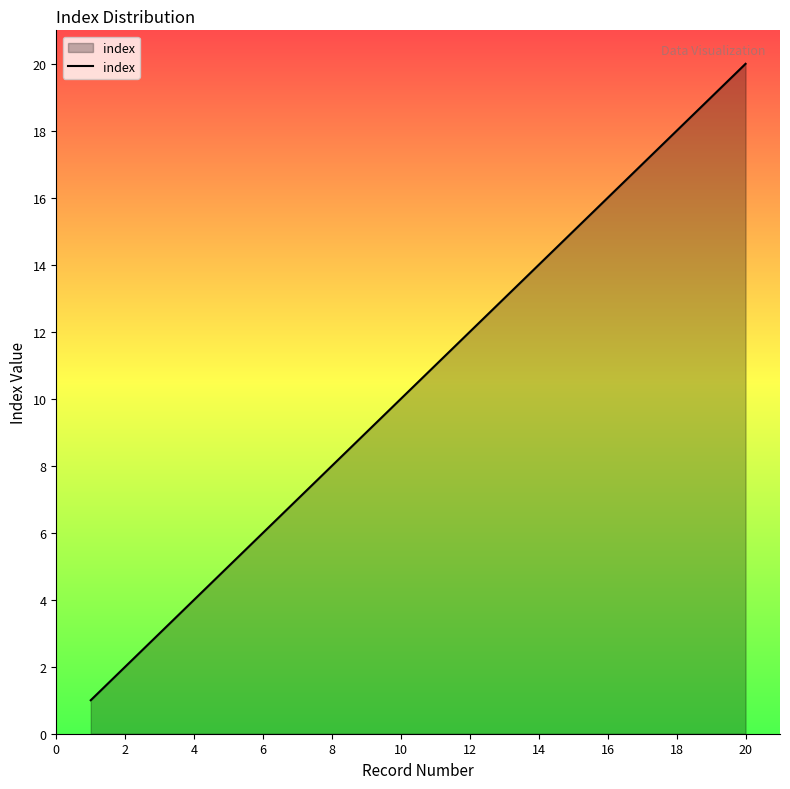

What is the difference between the maximum and minimum values?

19